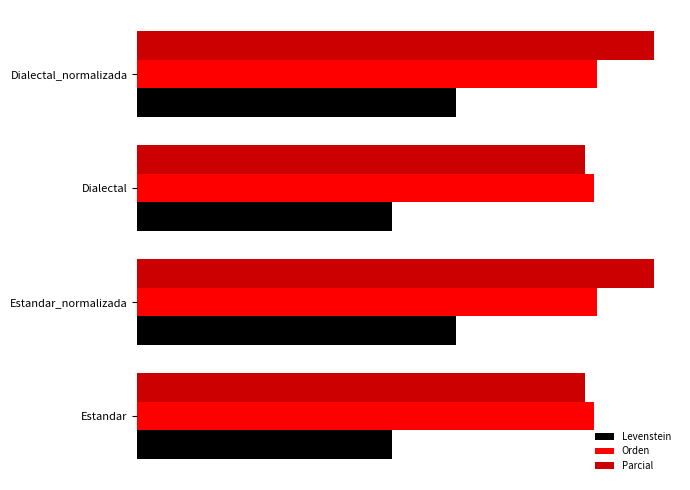

Rank the series by their maximum value, from highest to lowest.

Parcial, Orden, Levenstein